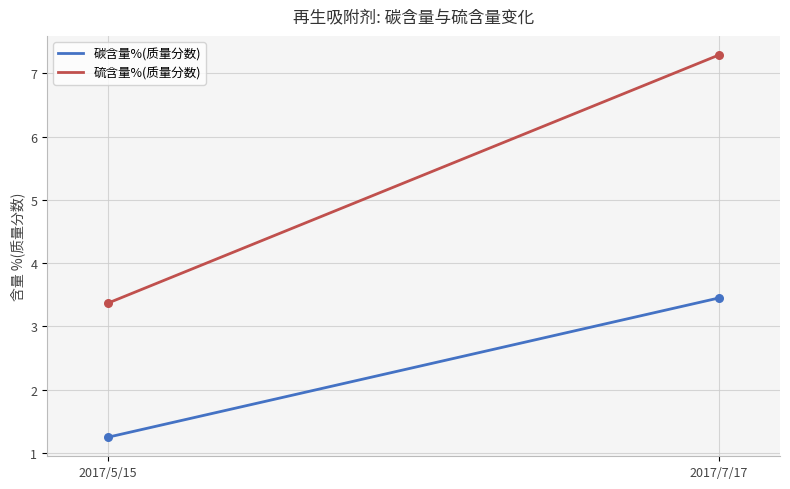

Which series has the largest total across all categories?

硫含量%(质量分数)